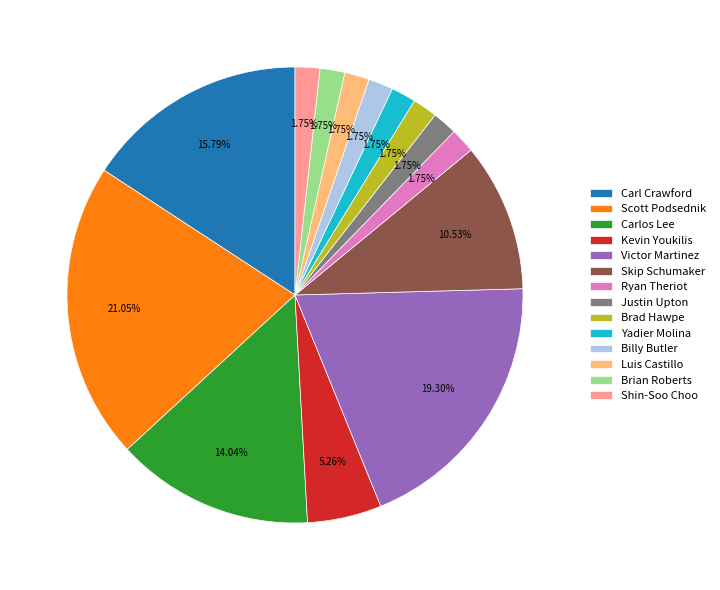

How many slices are in this pie chart?

14